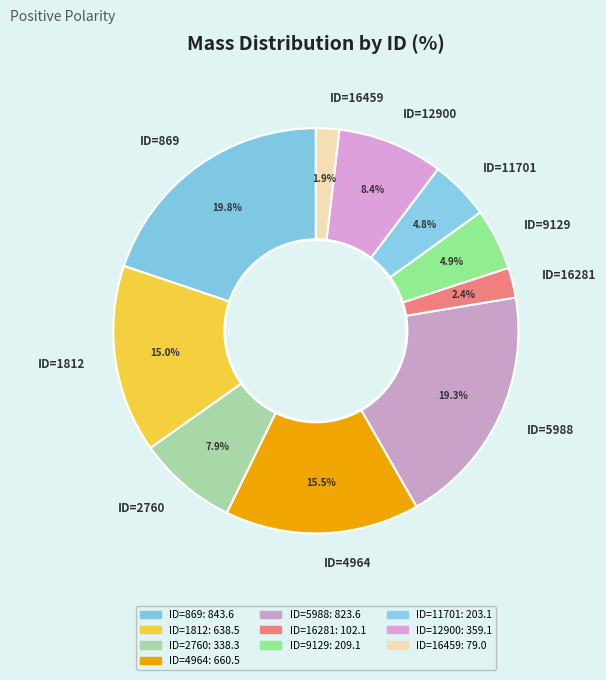

Which has a higher value, ID=2760 or ID=1812?

ID=1812